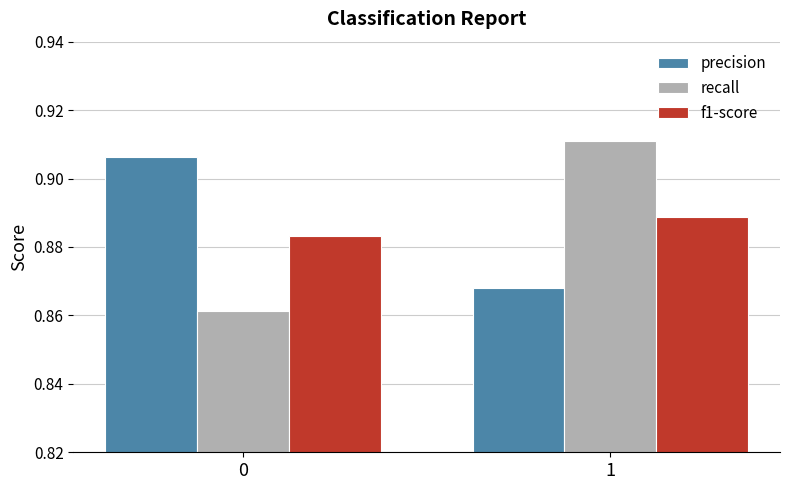

How many groups of bars are there?

2